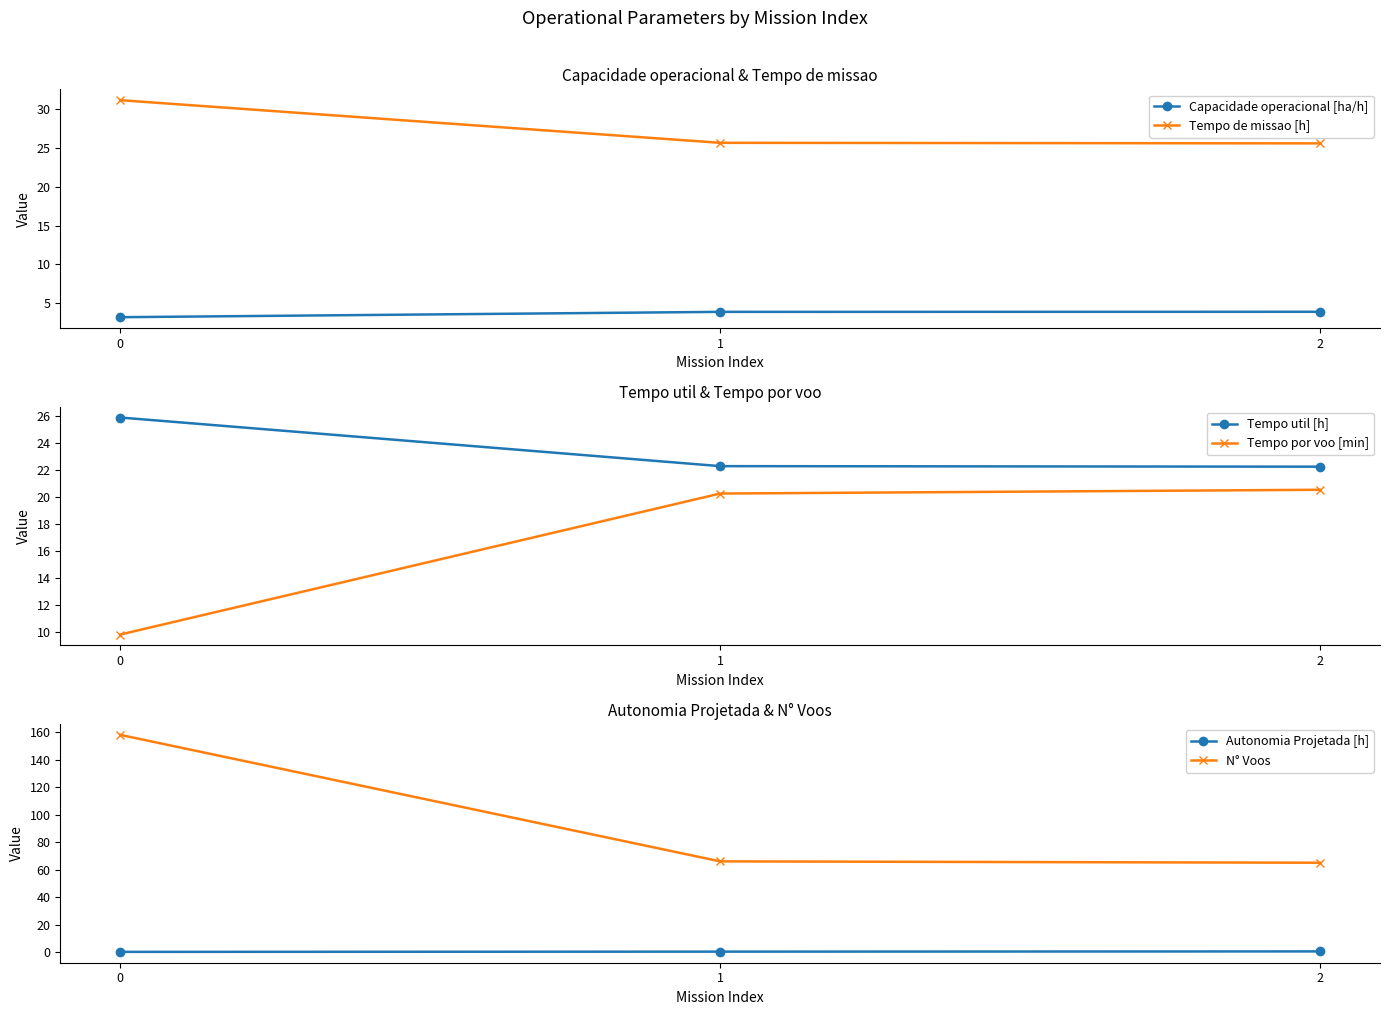

What is the minimum value shown in the chart?

0.2